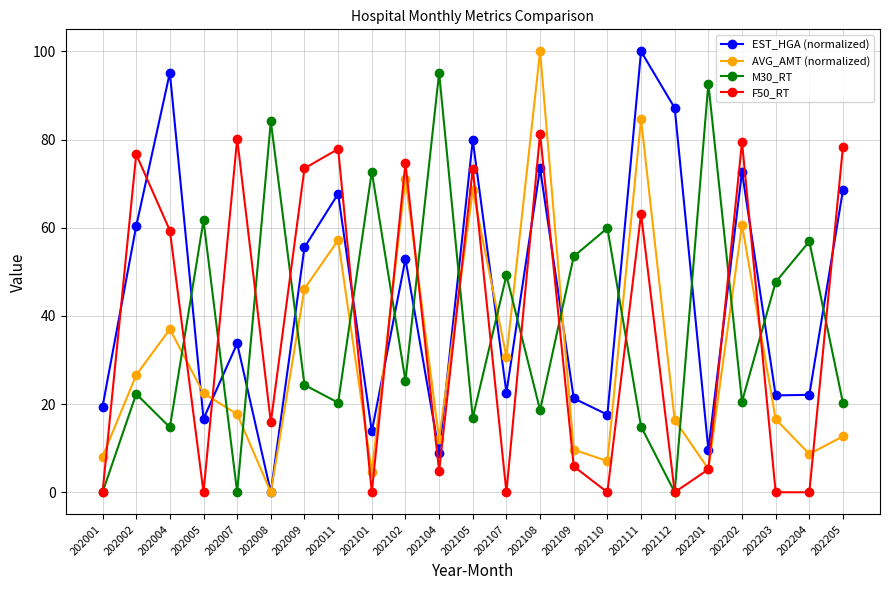

True or false: EST_HGA (normalized) and F50_RT cross at least once.

True